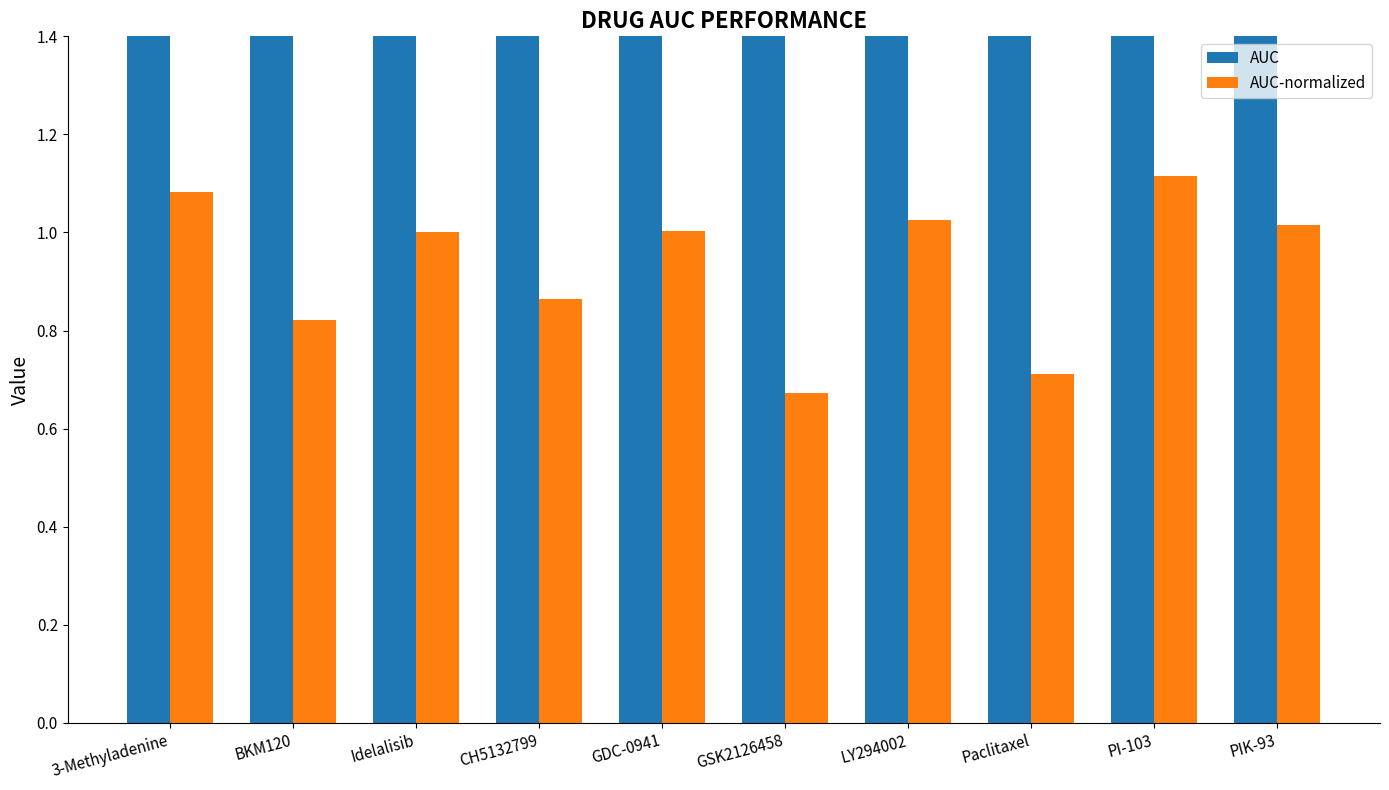

Rank the series by their average value, from lowest to highest.

AUC-normalized, AUC